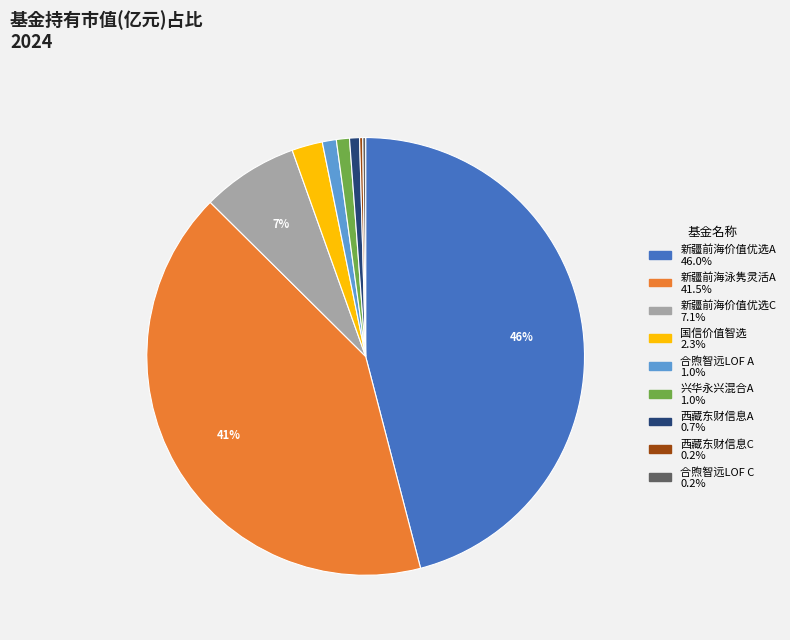

To the nearest percent, what is the average slice percentage?

11%